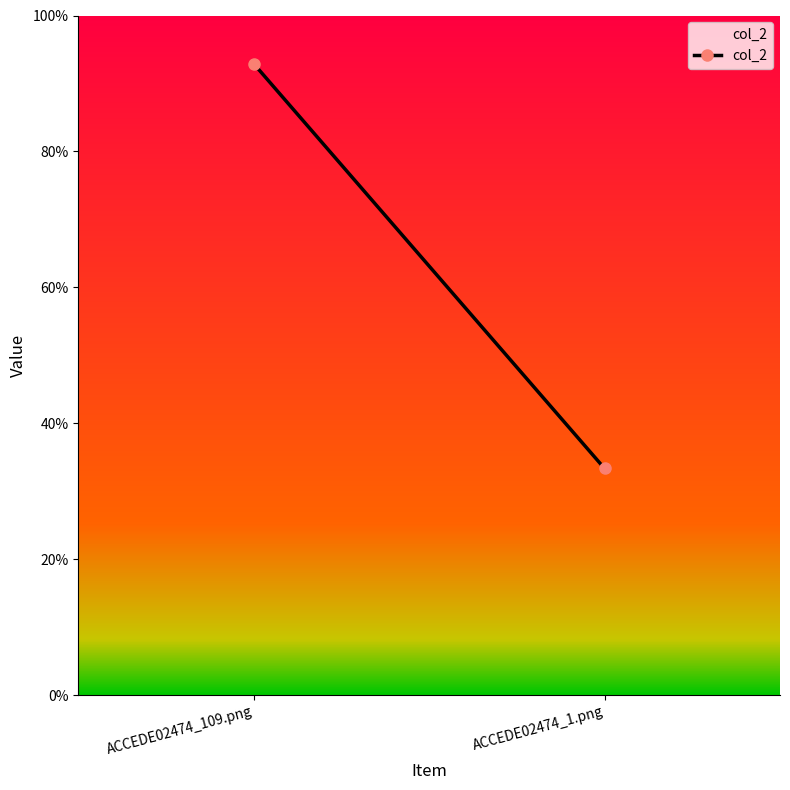

What is the difference between the values at ACCEDE02474_109.png and ACCEDE02474_1.png?

0.6